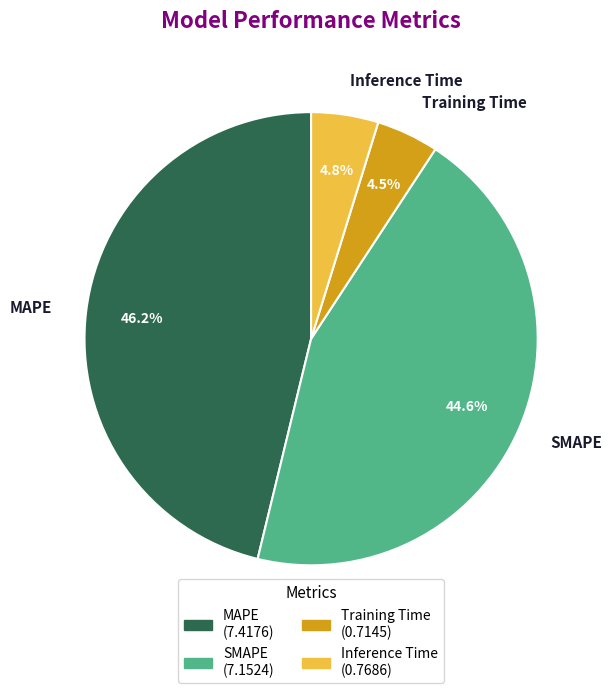

Does any single category account for the majority?

No